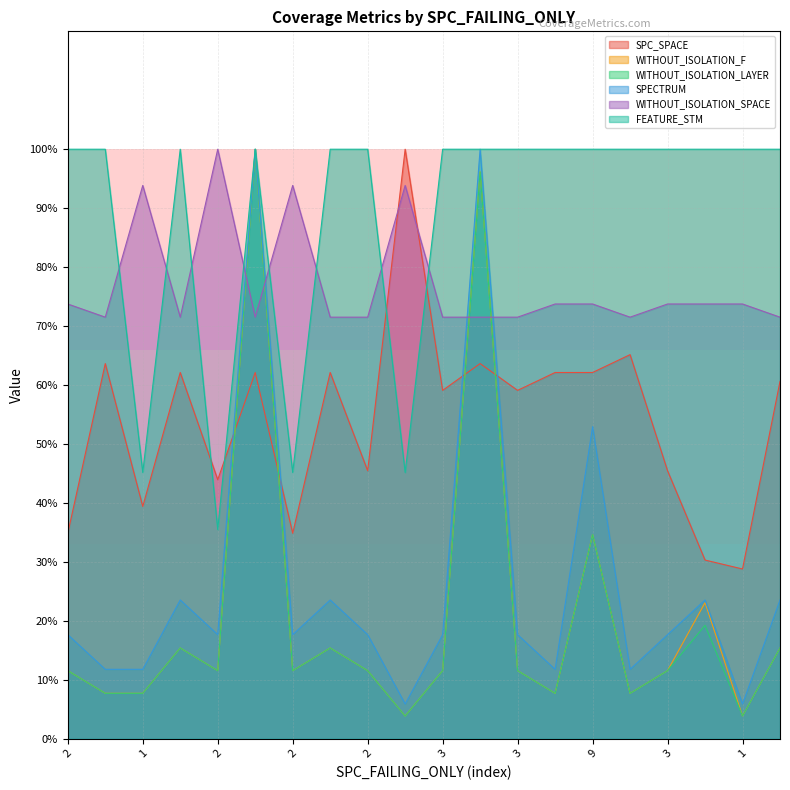

Reading left to right, extract all data points from this chart.

SPC_SPACE: 34.8	63.6	39.4	62.1	43.9	62.1	34.8	62.1	45.5	100.0	59.1	63.6	59.1	62.1	62.1	65.2	45.5	30.3	28.8	60.6
WITHOUT_ISOLATION_F: 11.5	7.7	7.7	15.4	11.5	100.0	11.5	15.4	11.5	3.8	11.5	96.2	11.5	7.7	34.6	7.7	11.5	23.1	3.8	15.4
WITHOUT_ISOLATION_LAYER: 11.5	7.7	7.7	15.4	11.5	100.0	11.5	15.4	11.5	3.8	11.5	96.2	11.5	7.7	34.6	7.7	11.5	19.2	3.8	15.4
SPECTRUM: 17.6	11.8	11.8	23.5	17.6	100.0	17.6	23.5	17.6	5.9	17.6	100.0	17.6	11.8	52.9	11.8	17.6	23.5	5.9	23.5
WITHOUT_ISOLATION_SPACE: 73.7	71.5	93.9	71.5	100.0	71.5	93.9	71.5	71.5	93.9	71.5	71.5	71.5	73.7	73.7	71.5	73.7	73.7	73.7	71.5
FEATURE_STM: 100.0	100.0	45.2	100.0	35.5	100.0	45.2	100.0	100.0	45.2	100.0	100.0	100.0	100.0	100.0	100.0	100.0	100.0	100.0	100.0